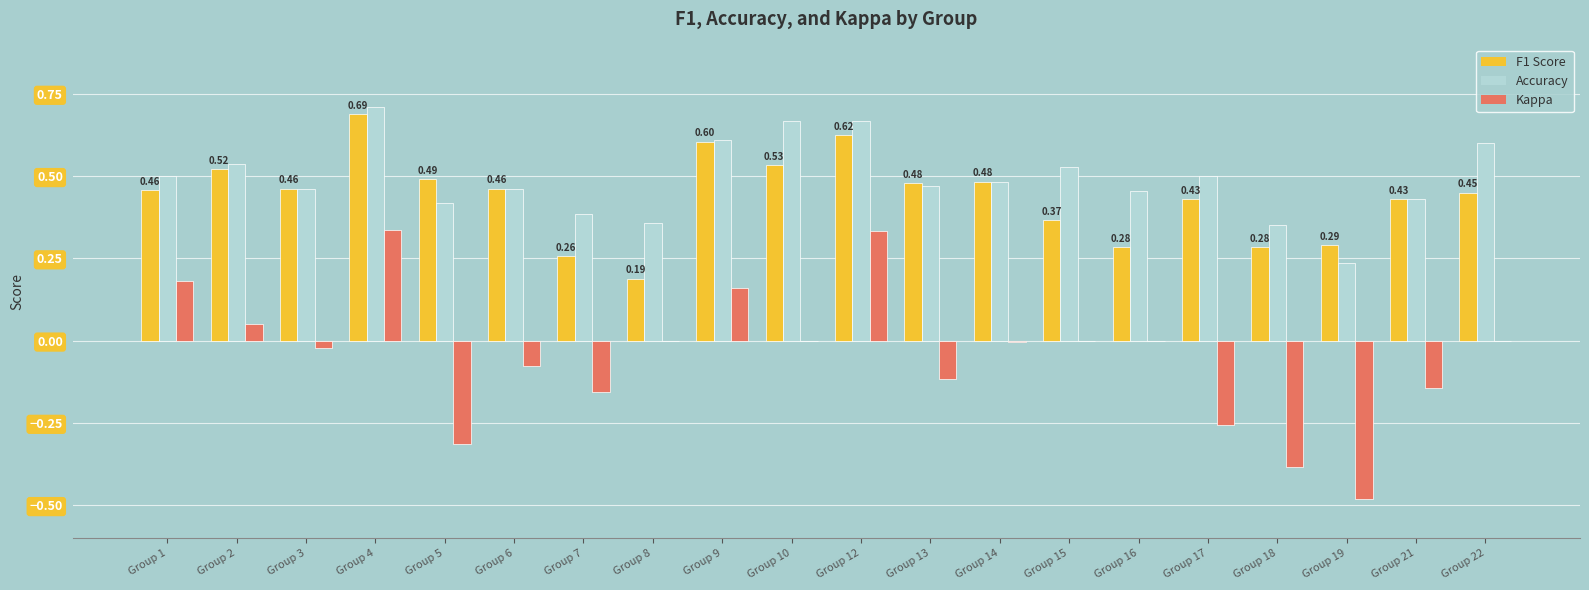

At which category is the sum across all series the highest?

Group 4